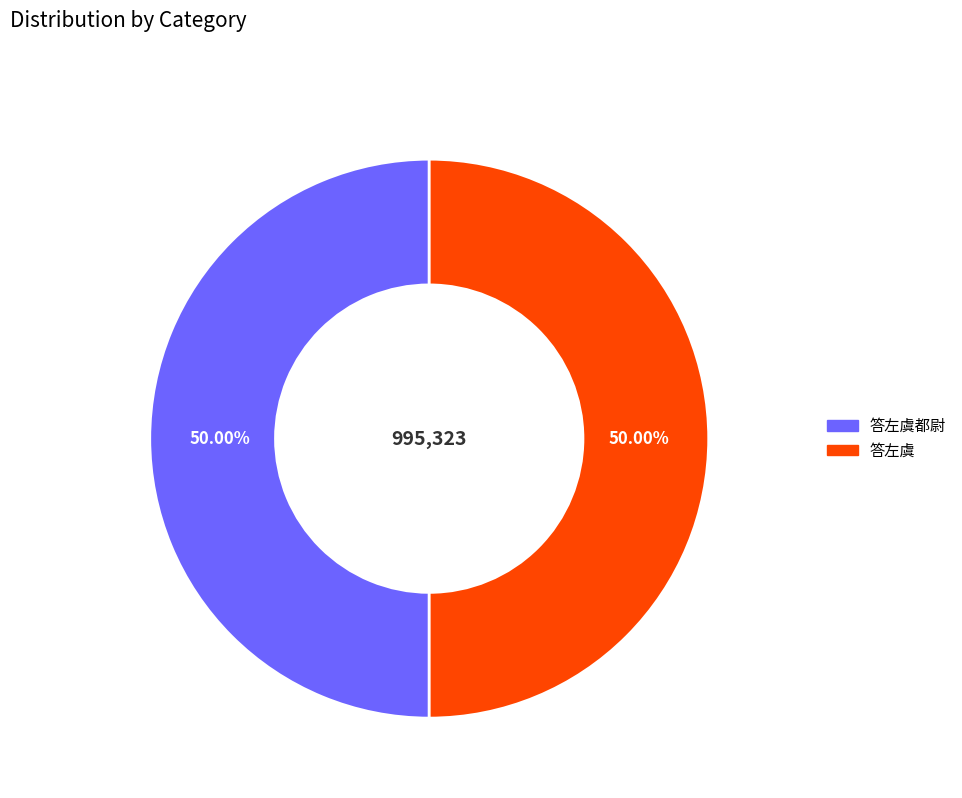

Is the sum of 答左虞都尉 and 答左虞 greater than half?

Yes